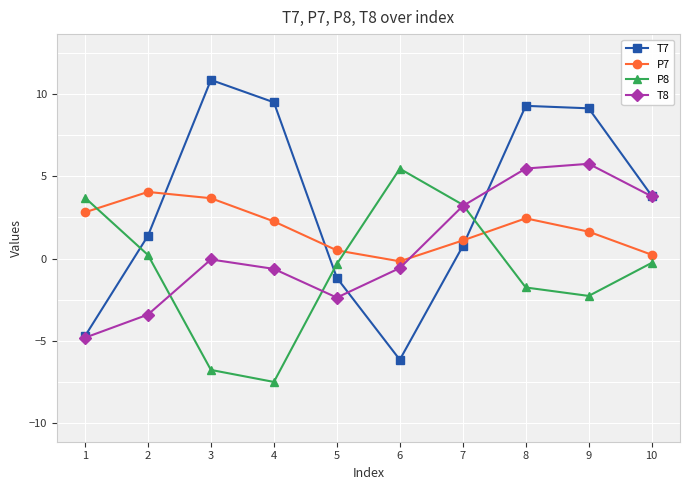

What is the difference between the second highest and second lowest values in the P8 series?

10.5